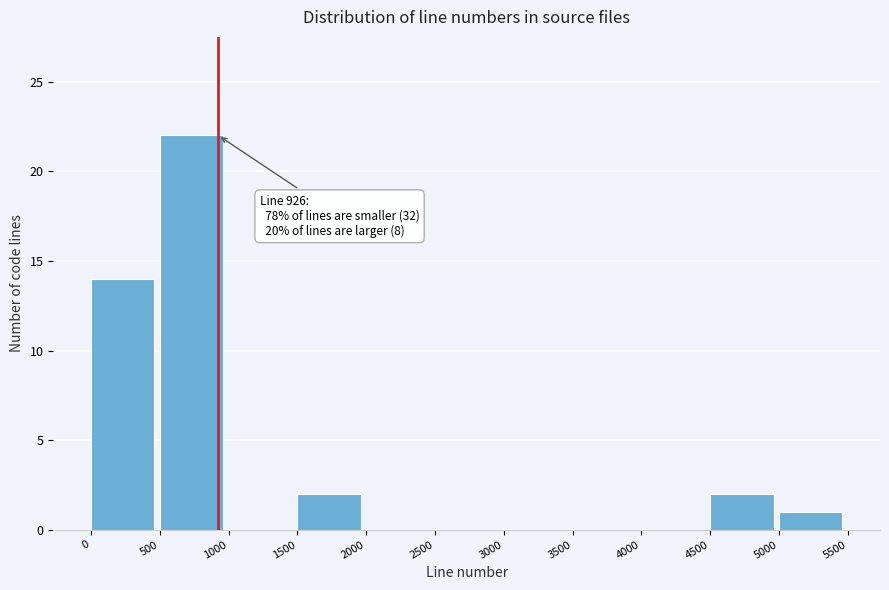

Which range on the x-axis has the tallest bar?

500 to 1000